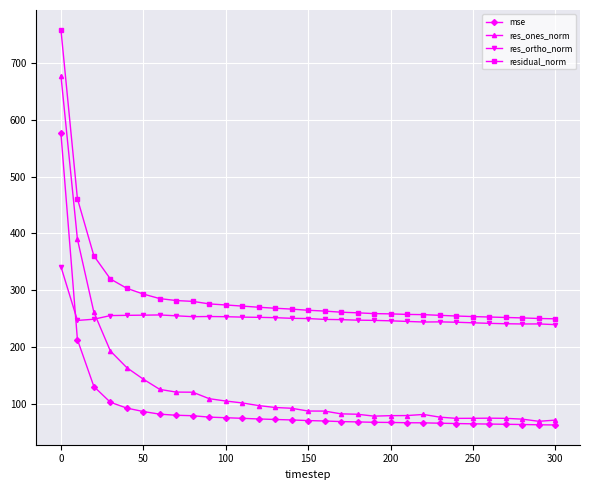

What is the value of the res_ortho_norm point at the 18th from the left?

247.9